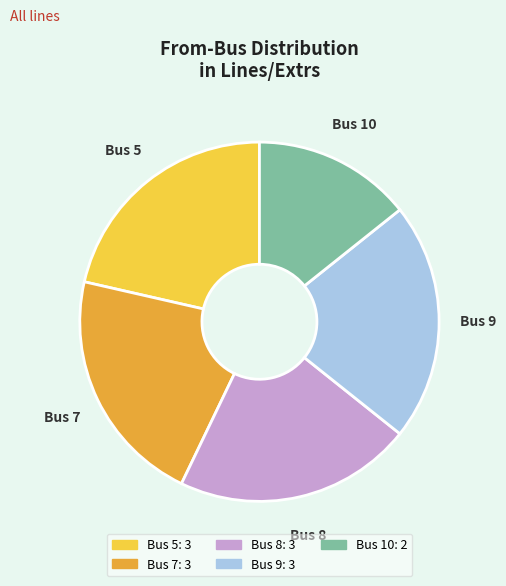

Between Bus 10 and Bus 9, which is larger?

Bus 9